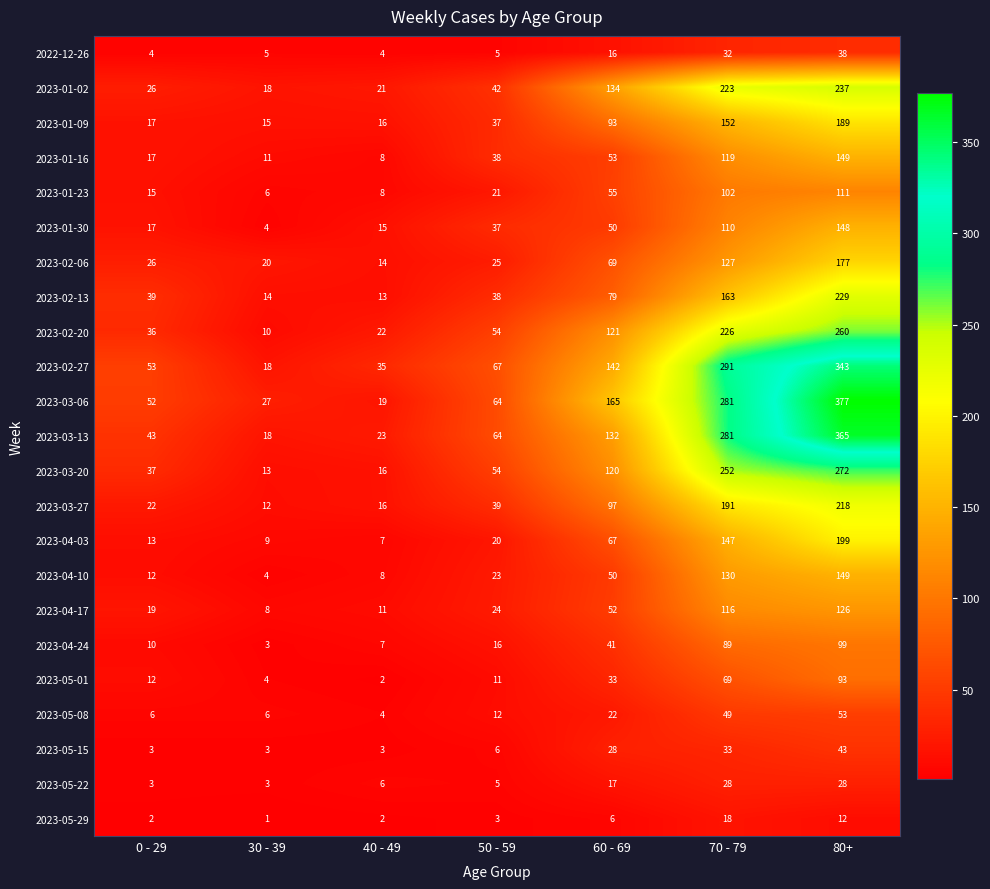

Which series has the widest spread of values?

2023-03-06